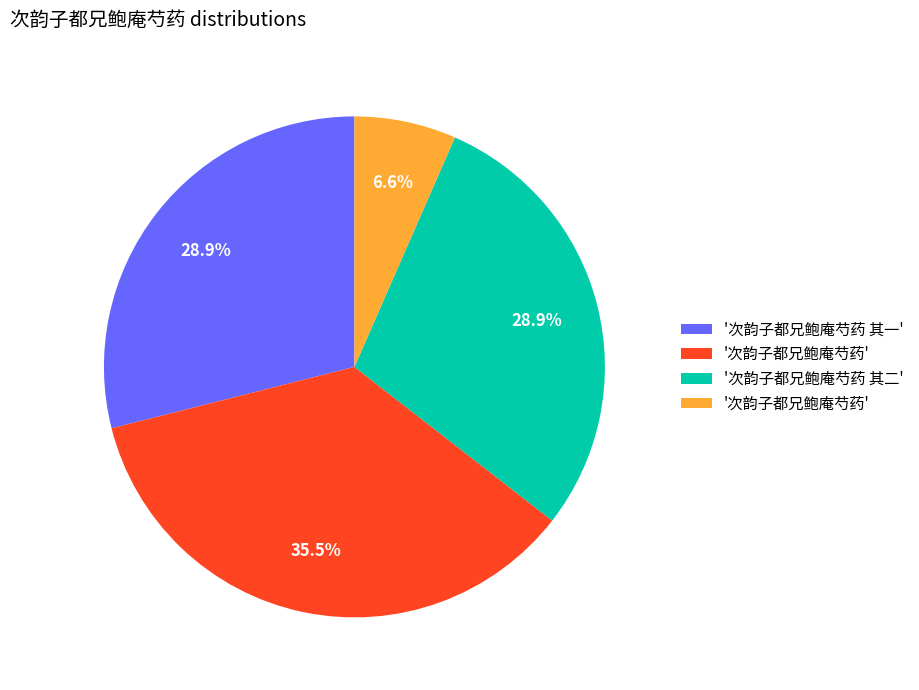

How many segments does this pie chart have?

4